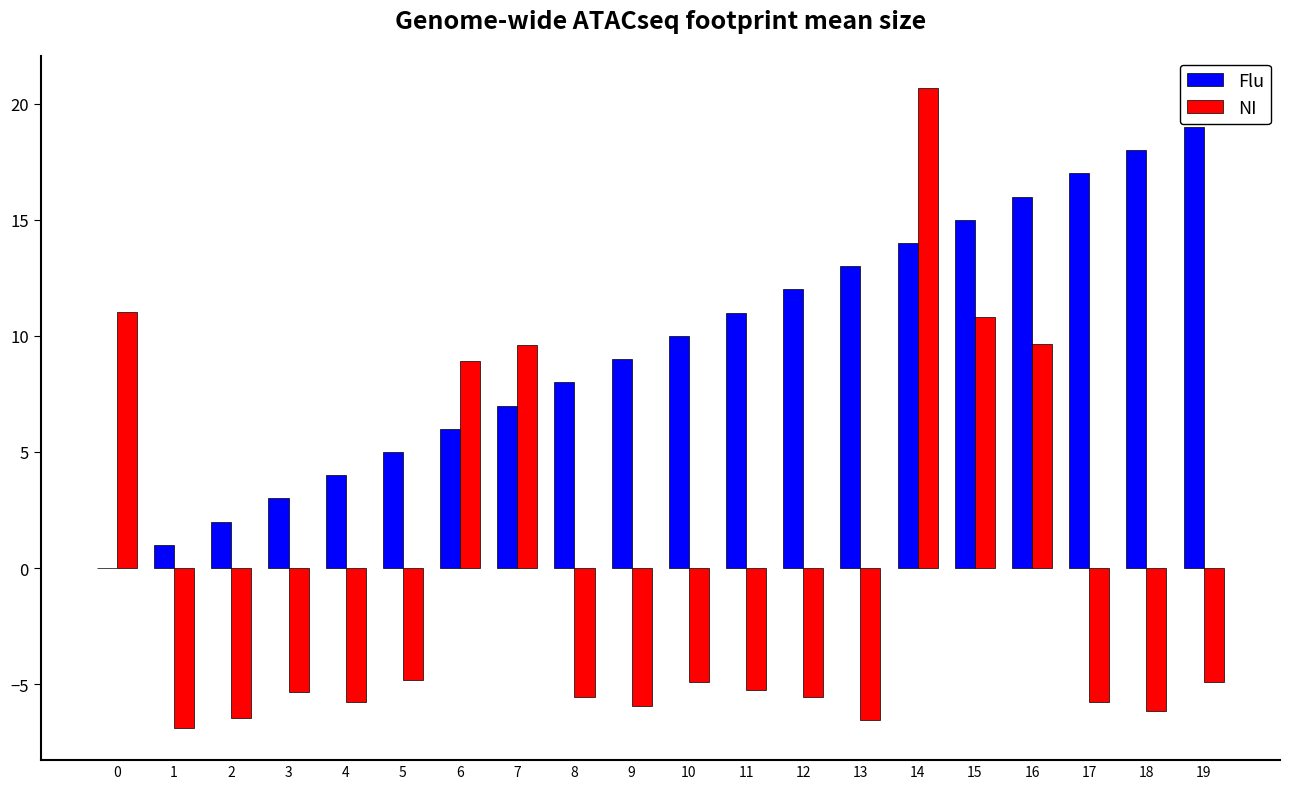

What are all the series names shown in the legend?

Flu, NI